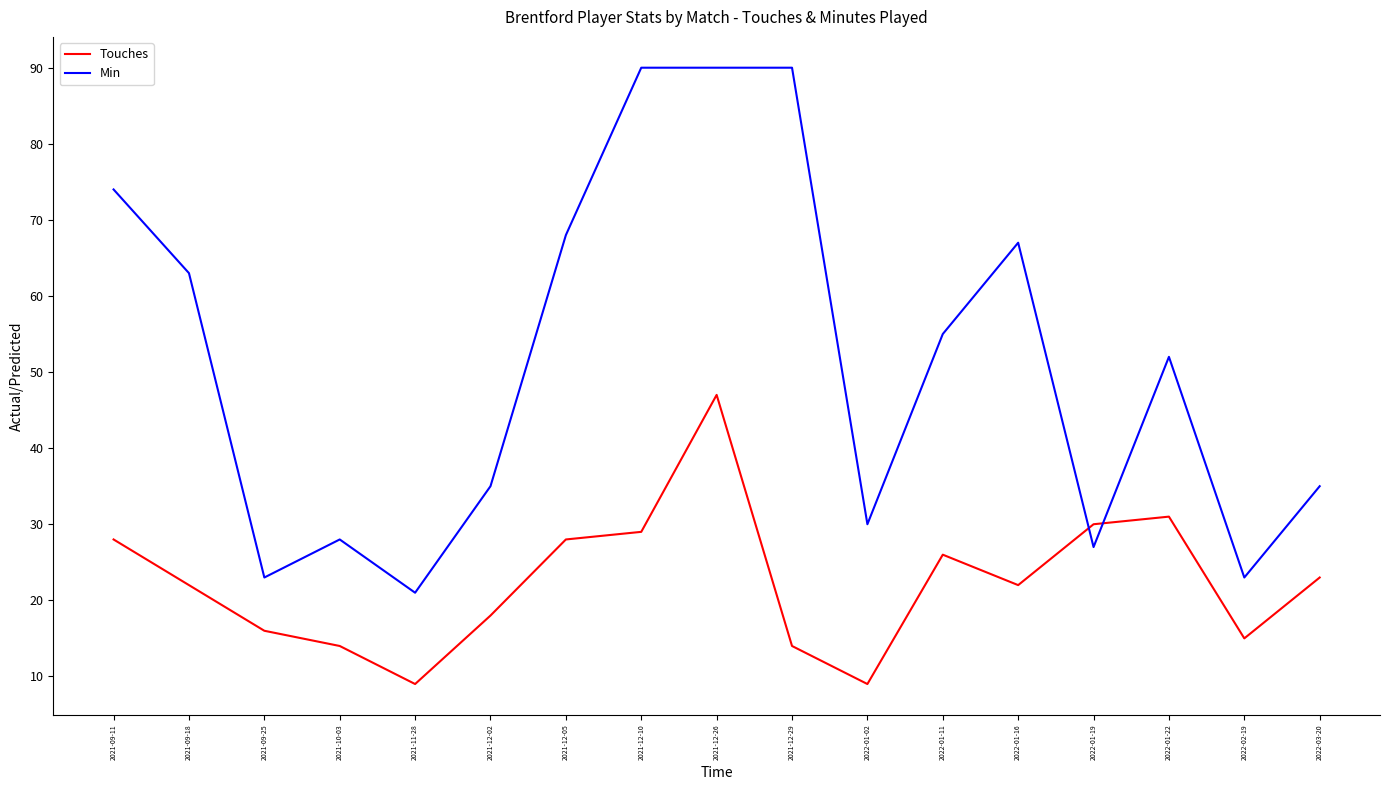

What is the greatest value displayed?

90